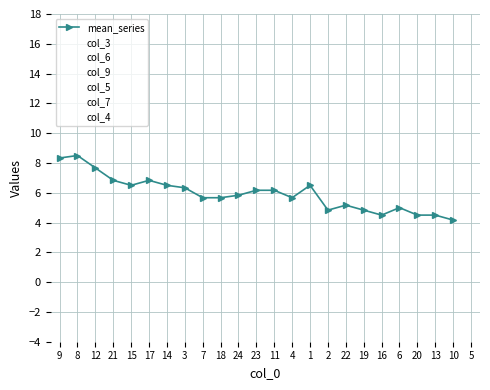

How many times do col_5 and col_4 cross each other?

6